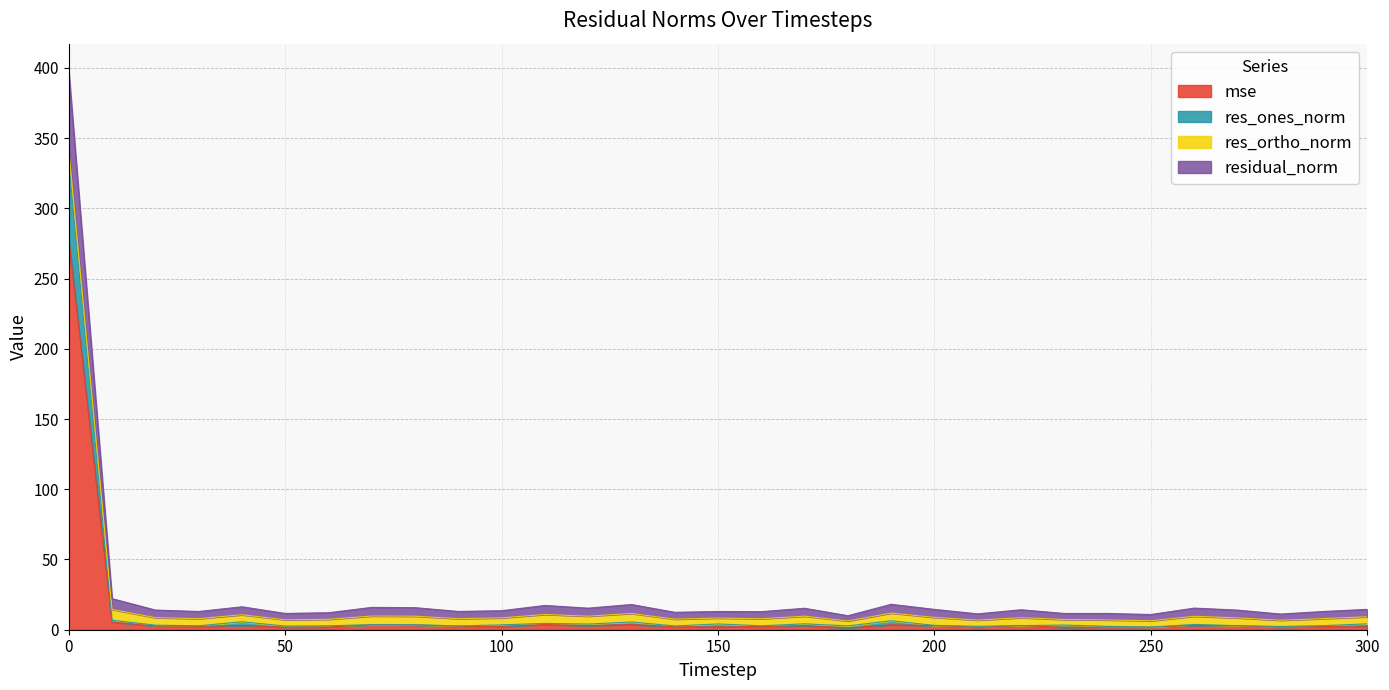

True or false: residual_norm and mse cross at least once.

False